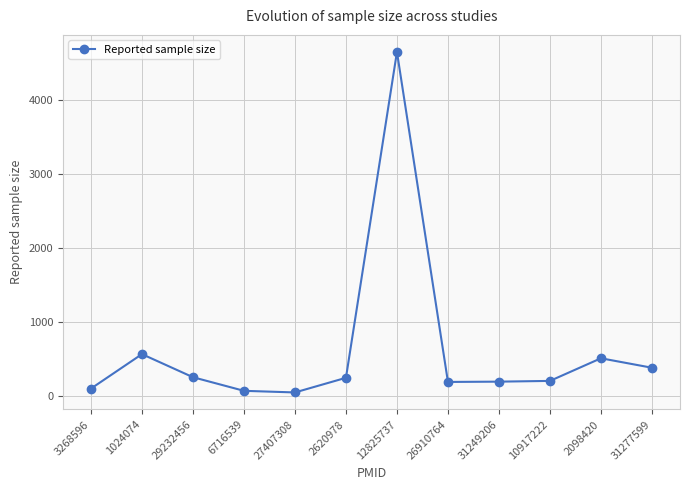

What is the change in value from 27407308 to 12825737?

+4604